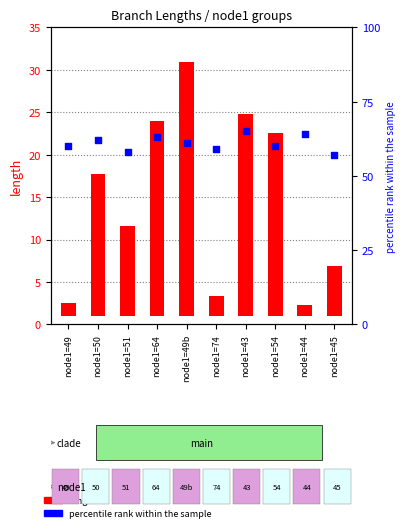

At which category is the sum across all series the highest?

node1=49b